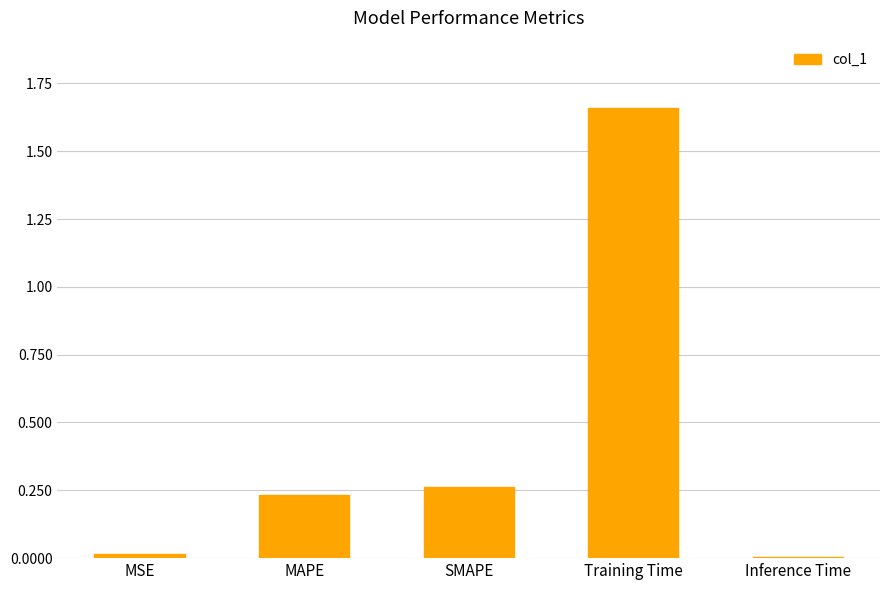

What is the sum of the values at SMAPE and MAPE?

0.5